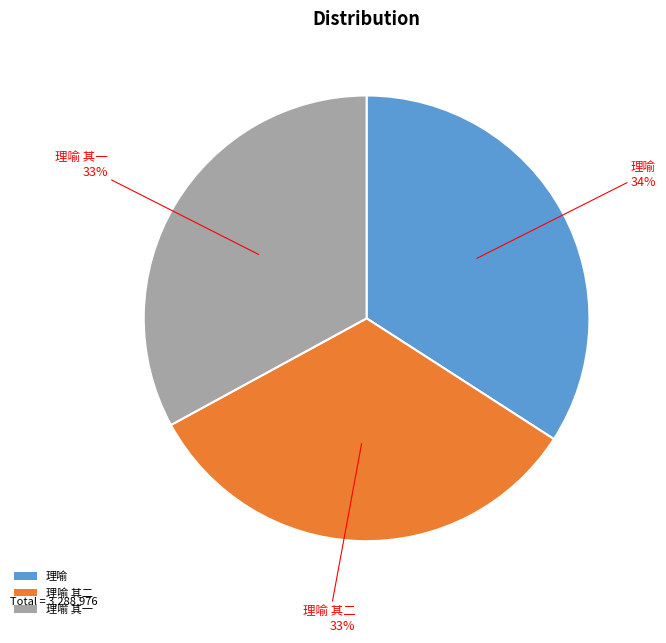

To the nearest percent, what is the average slice percentage?

33%